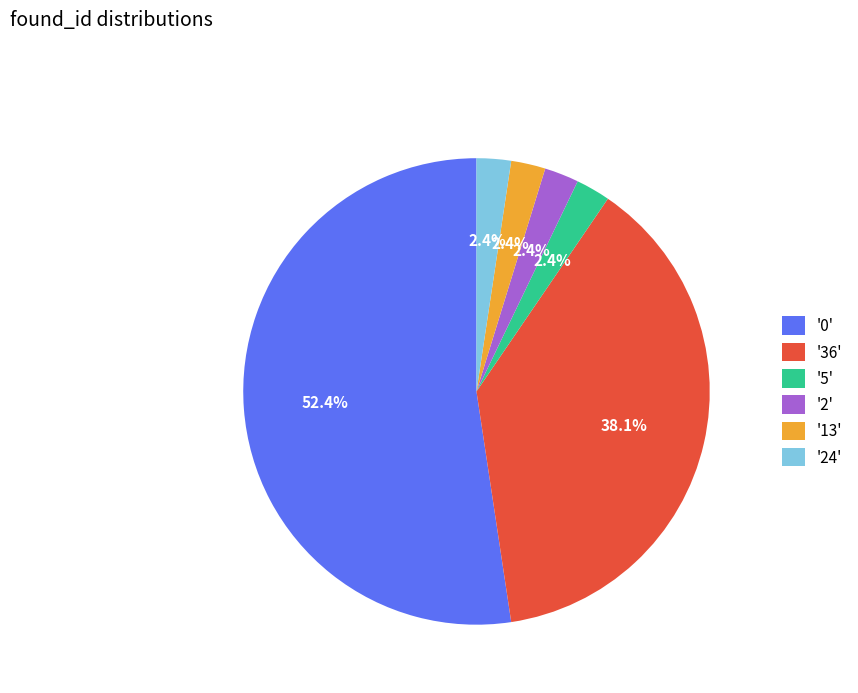

What is the total percentage of '13' and '2'?

4.8%